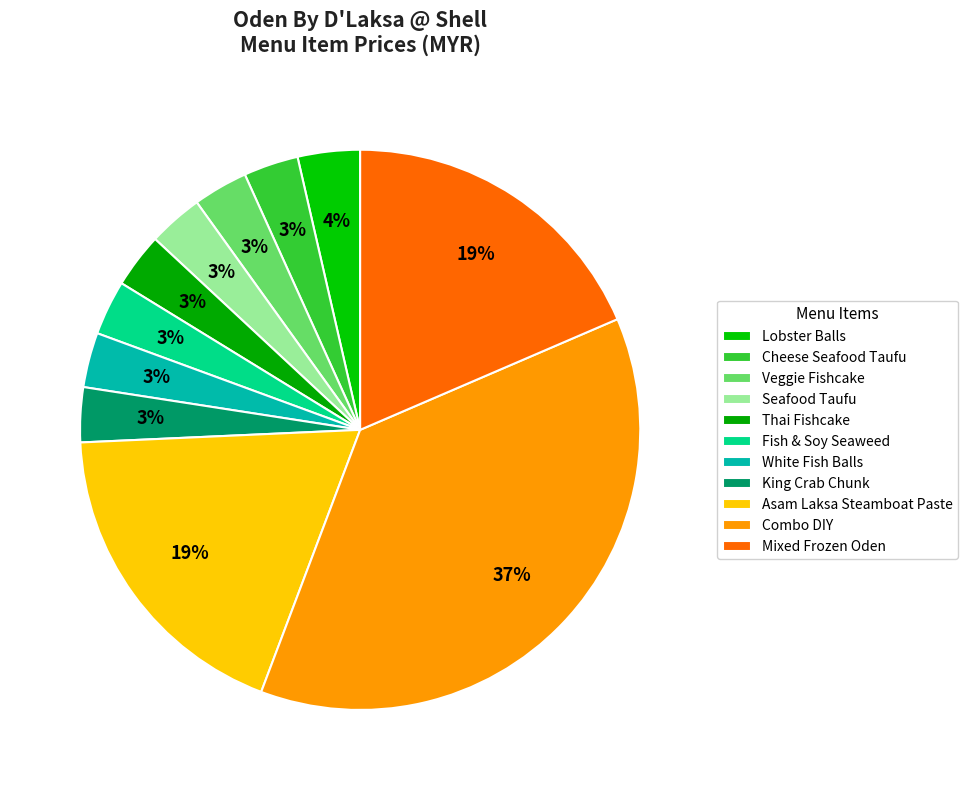

How many segments does this pie chart have?

11